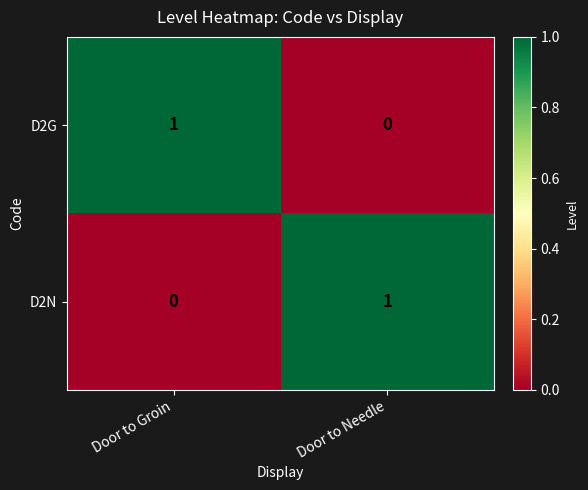

The D2N series shows 0 at Door to Groin. True or false?

True